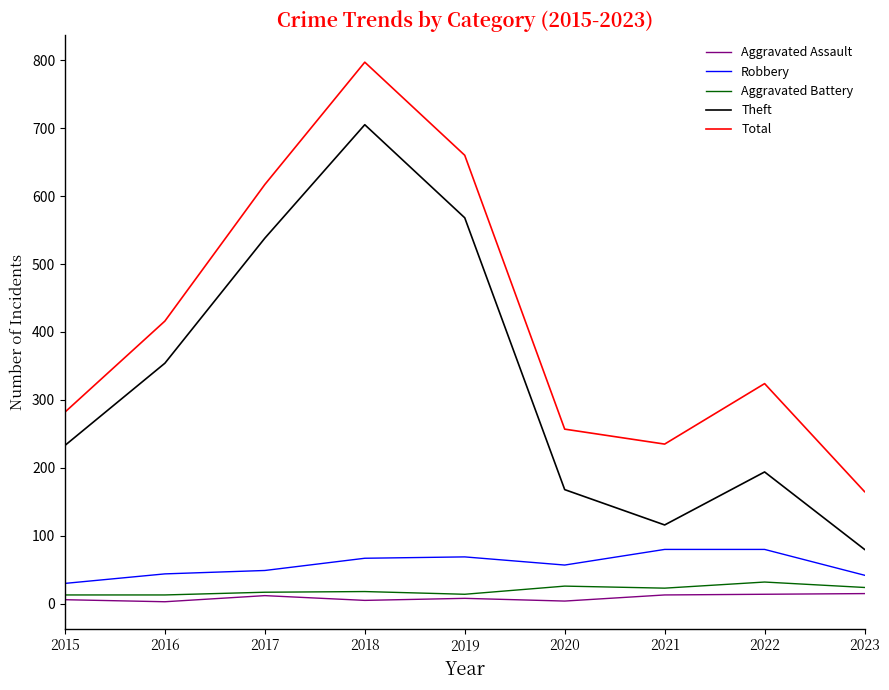

True or false: Total has a value of 660 at 2019.

True